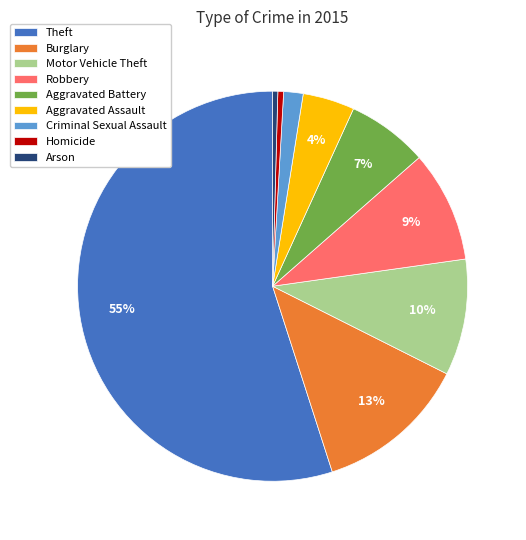

Which slice is the largest?

Theft